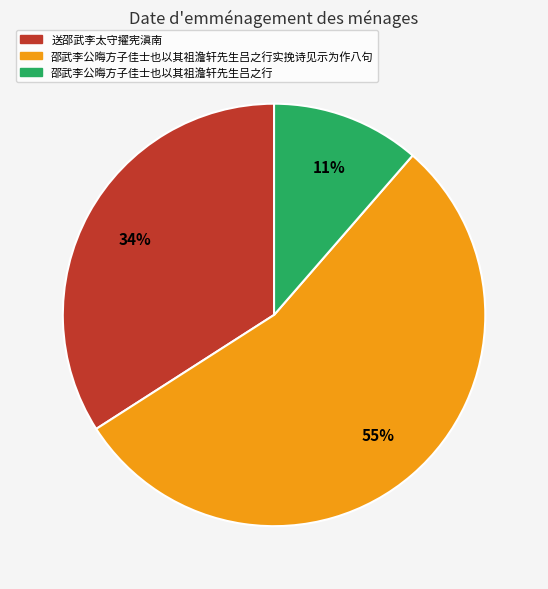

Is it true that 邵武李公晦方子佳士也以其祖澹轩先生吕之行 is 23% of the pie?

False